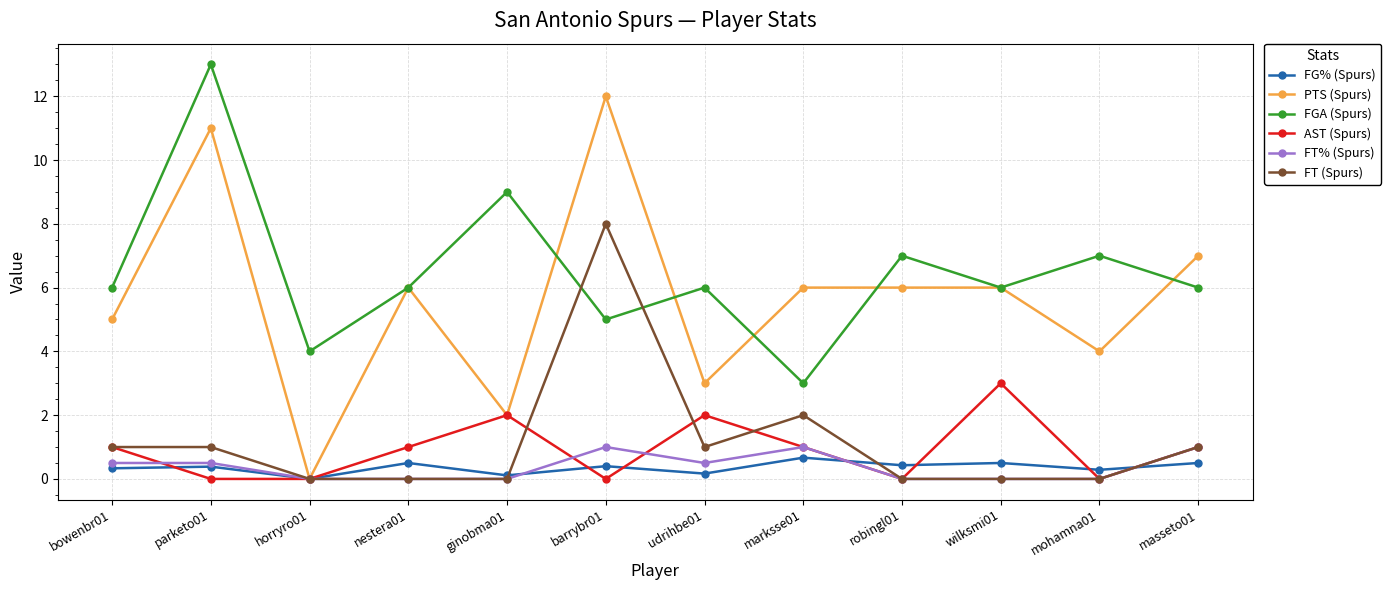

What is the sum of all PTS (Spurs) values?

68.0